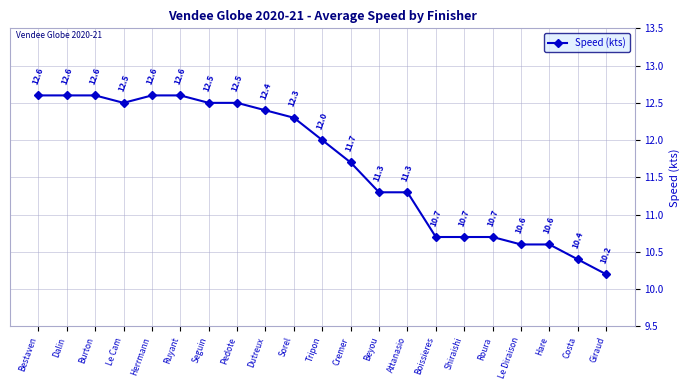

Where does the data first go above 12?

Bestaven